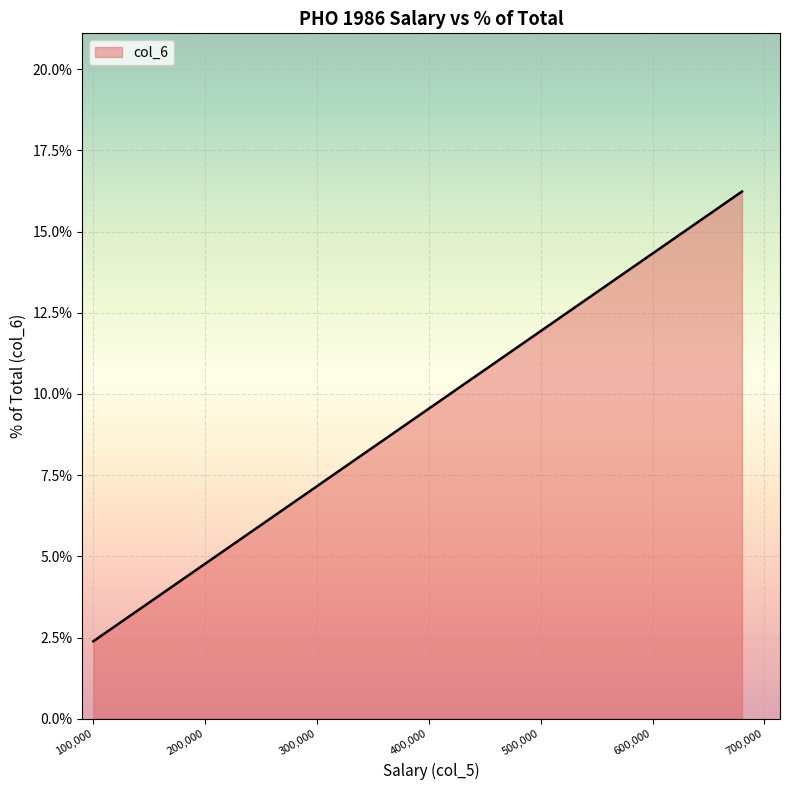

What is the sum of all values?

100.0